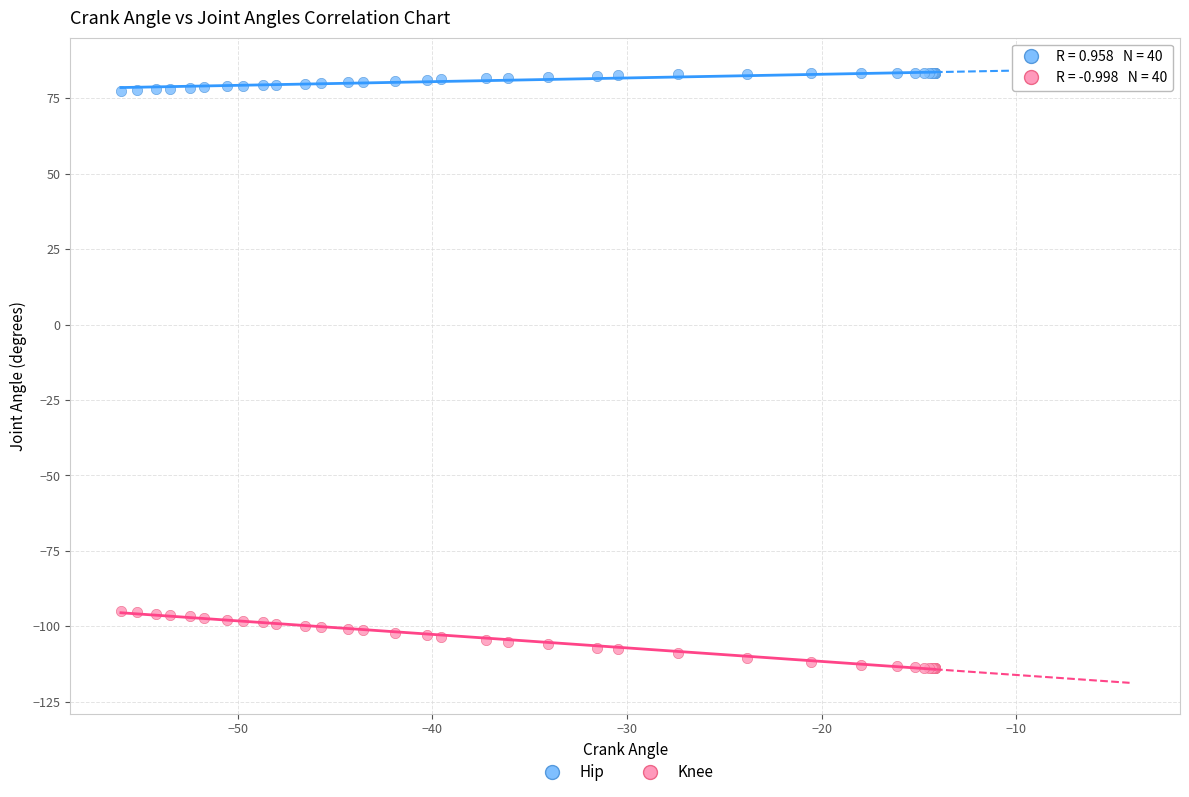

Which series contains the highest Y value?

Hip